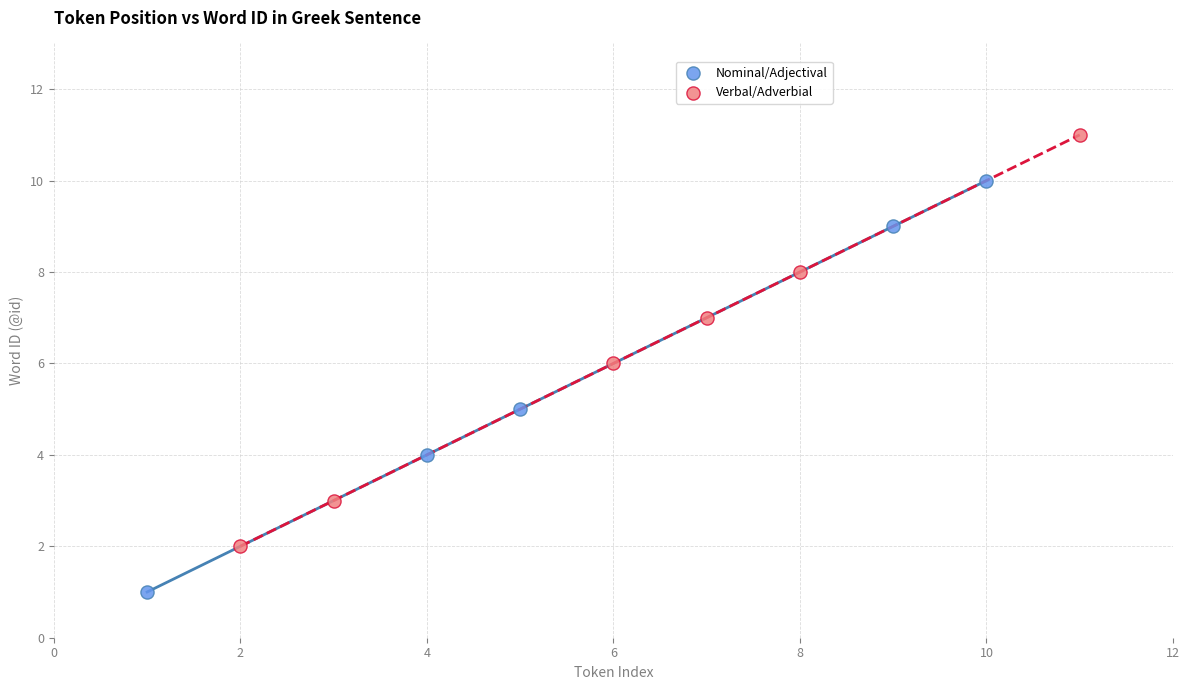

Which series contains the lowest Y value?

Nominal/Adjectival